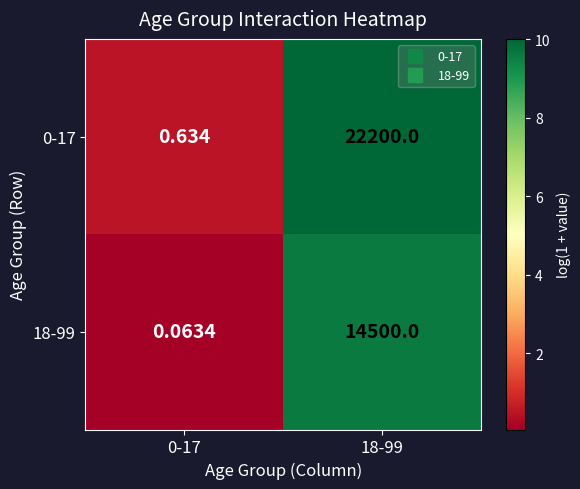

Is the value of 0-17 at 0-17 greater than the value of 18-99 at 0-17?

Yes